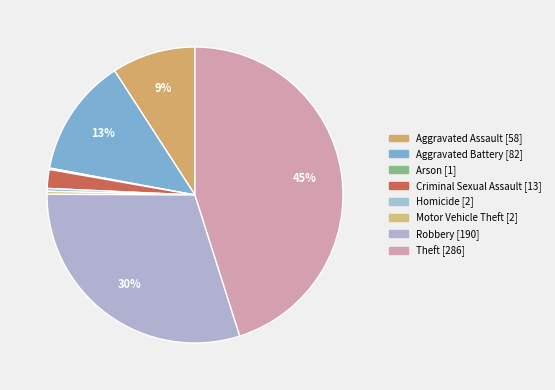

What is the smallest slice in the pie chart?

Arson